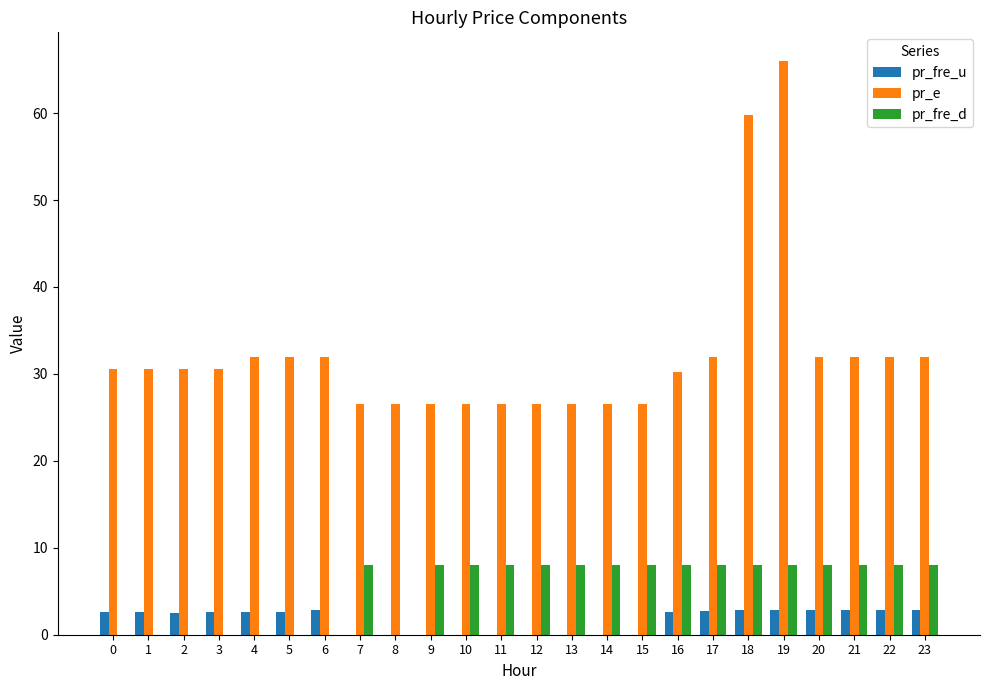

What is the total value across all series at 3?

33.2